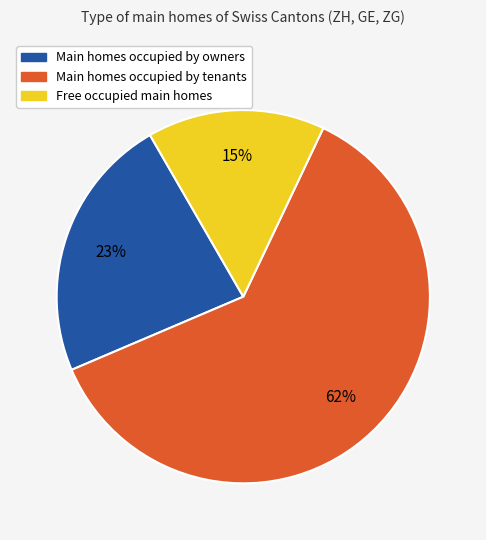

Is there a majority slice in this chart?

Yes